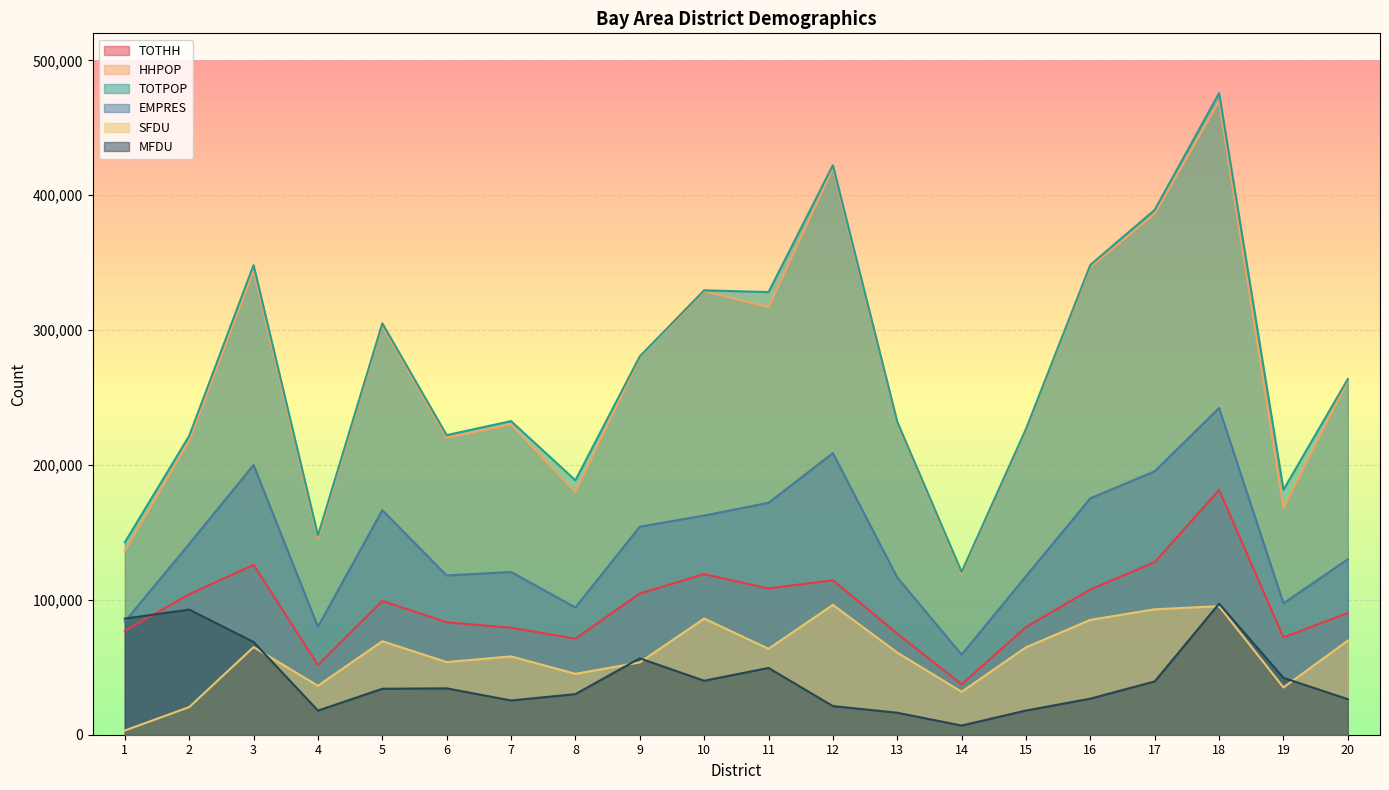

What is the sum of all TOTHH values?

1910171